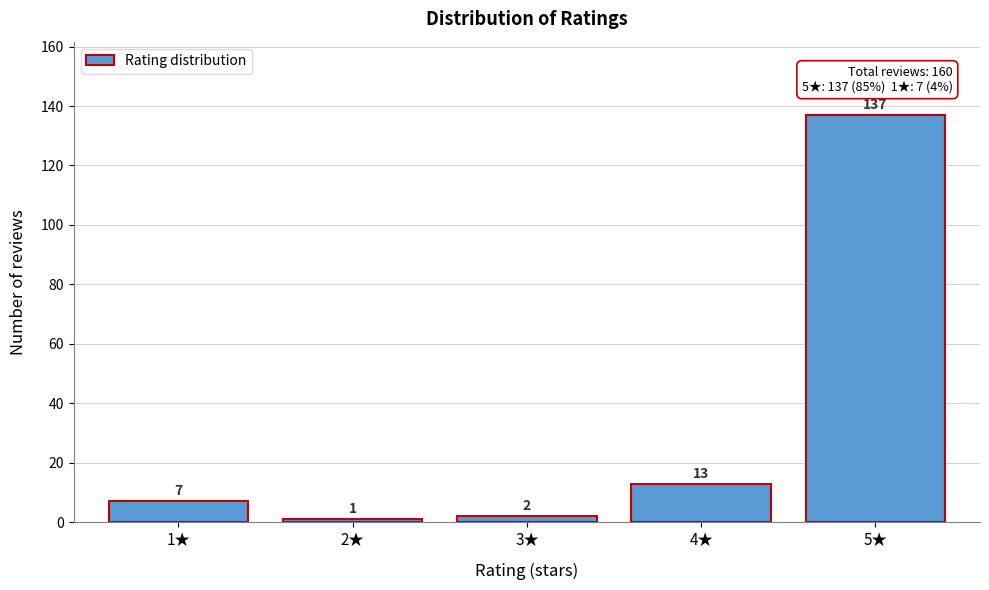

Reading right to left, list all the values displayed in this chart.

137	13	2	1	7